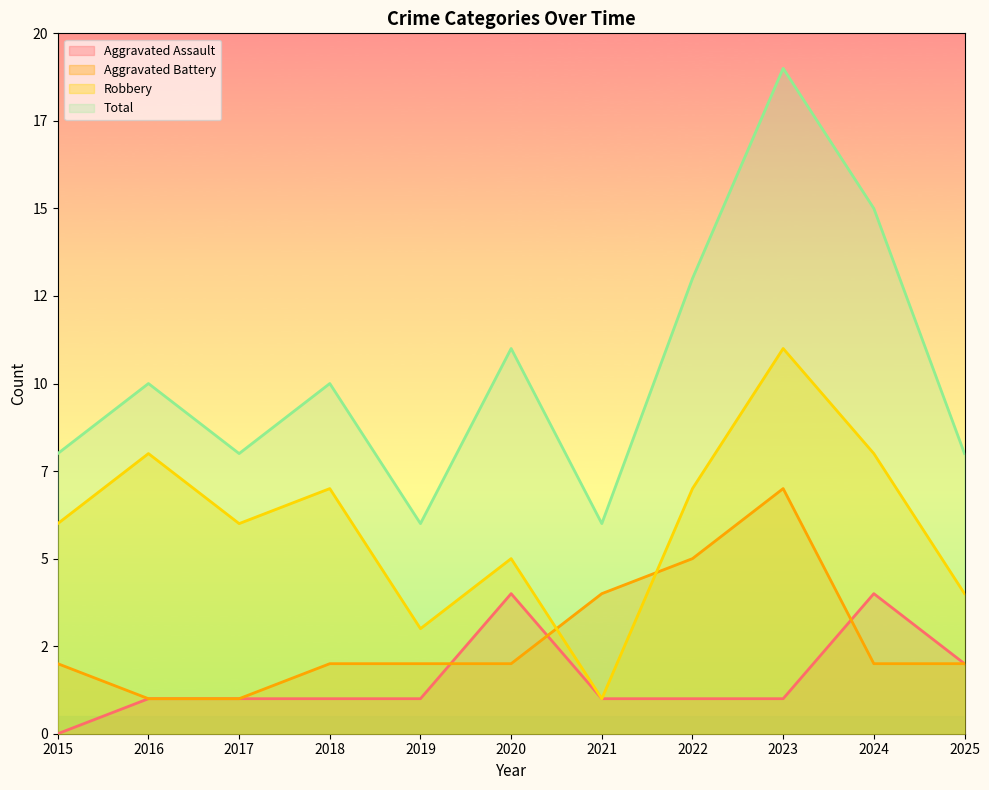

How many categories are shown in the chart?

11